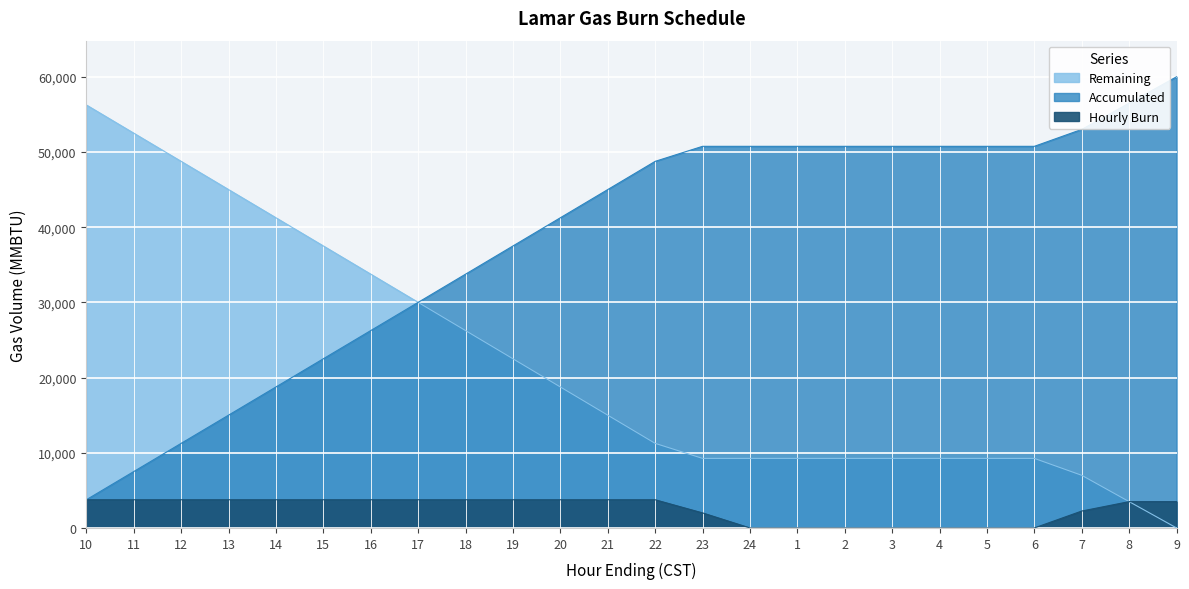

What position from the left is 4?

19